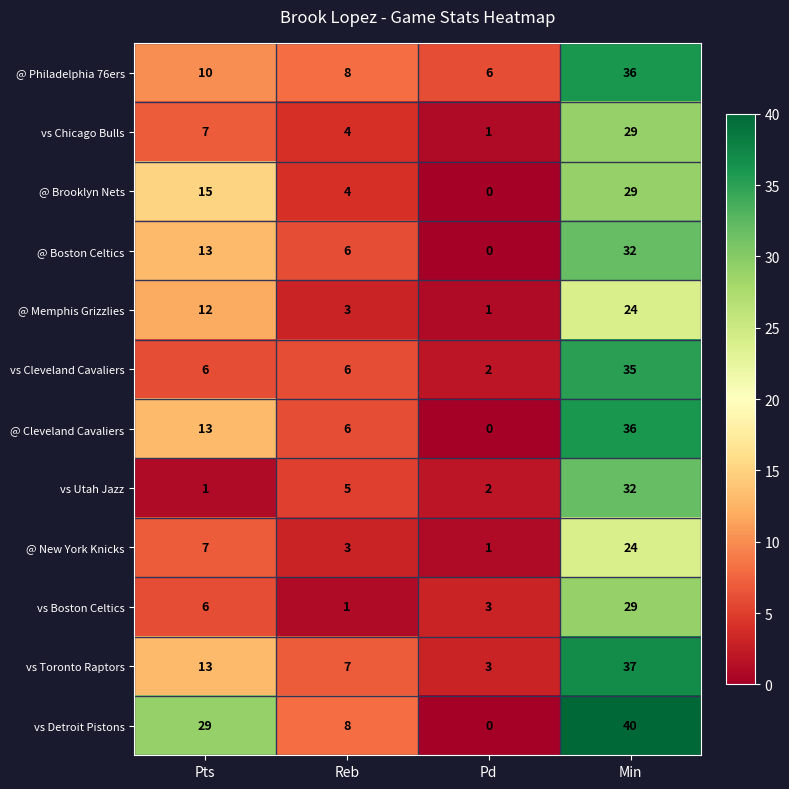

List the labels in order of vs Detroit Pistons value, smallest first.

Pd, Reb, Pts, Min